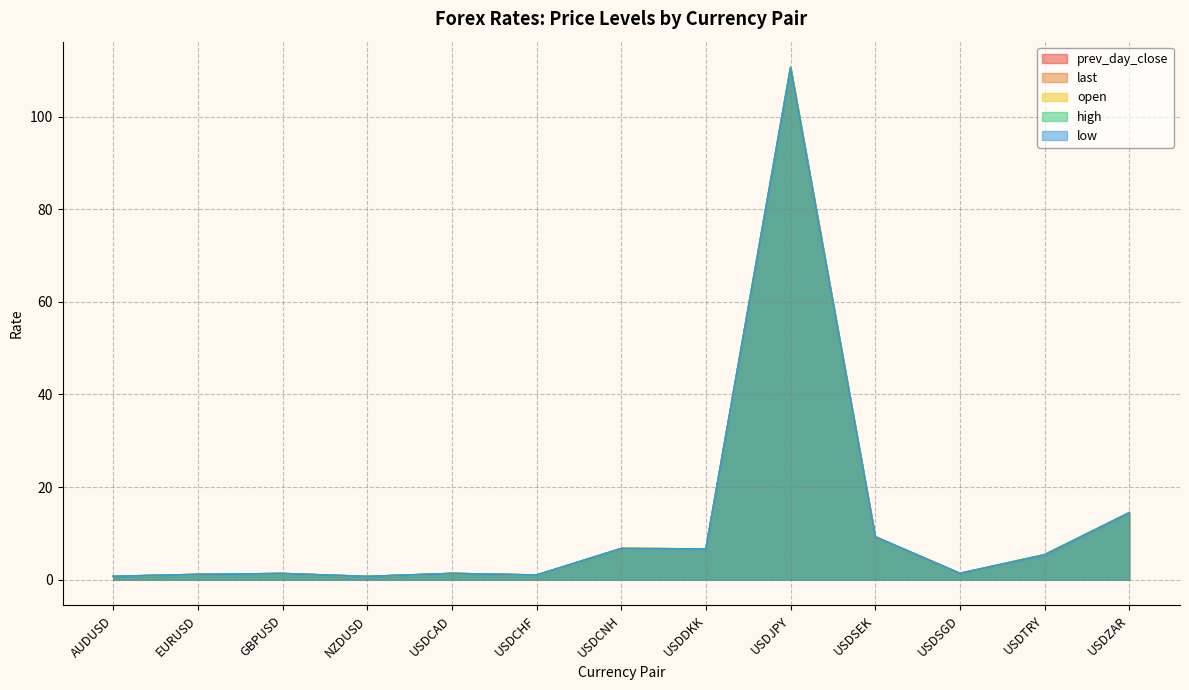

What is the label of the 10th point from the right?

NZDUSD